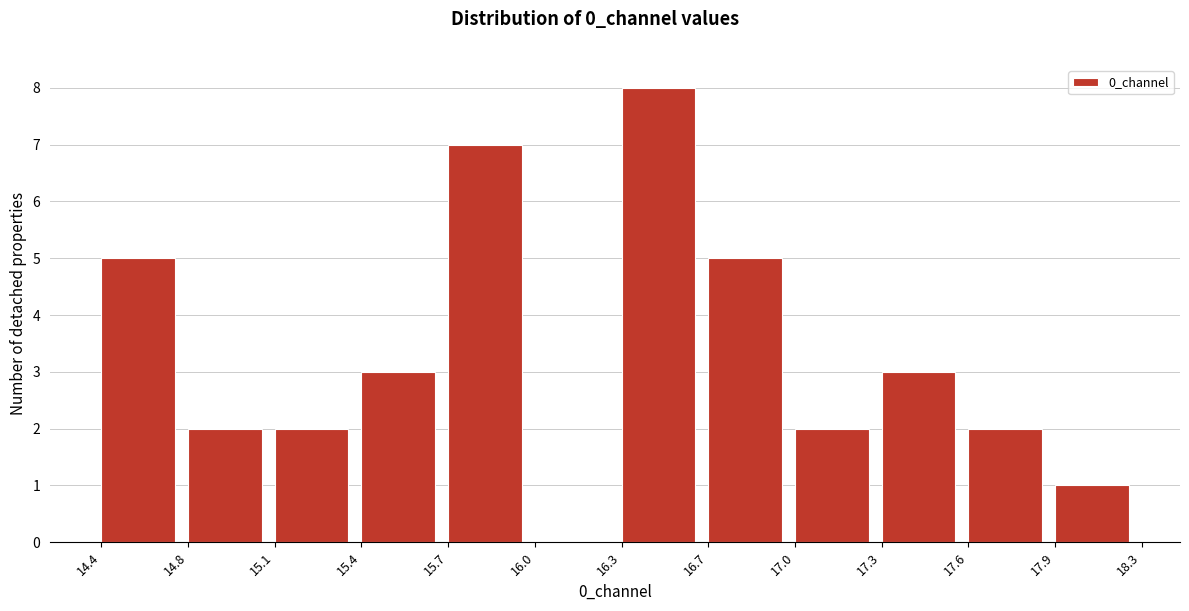

Reading left to right, what are all the values shown in this chart?

14.4=5	14.8=2	15.1=2	15.4=3	15.7=7	16.0=0	16.3=8	16.7=5	17.0=2	17.3=3	17.6=2	17.9=1